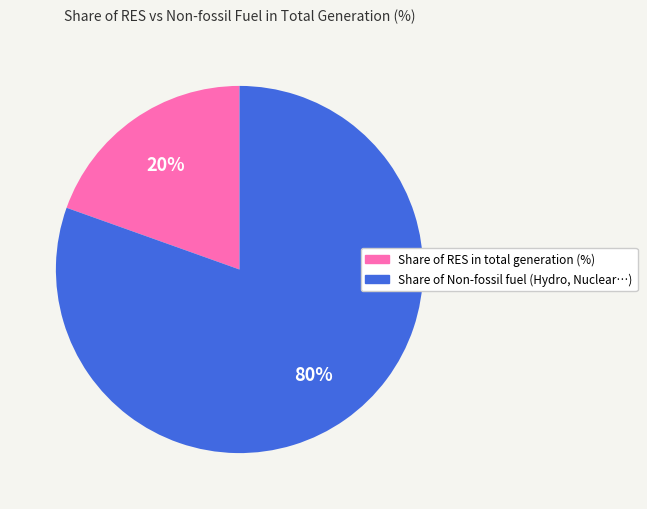

Is there a majority slice in this chart?

Yes